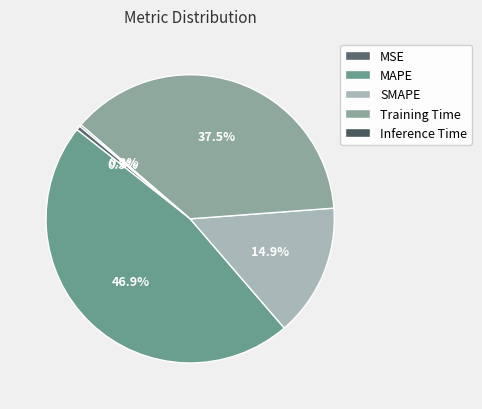

Rank the categories by value from highest to lowest.

MAPE, Training Time, SMAPE, MSE, Inference Time